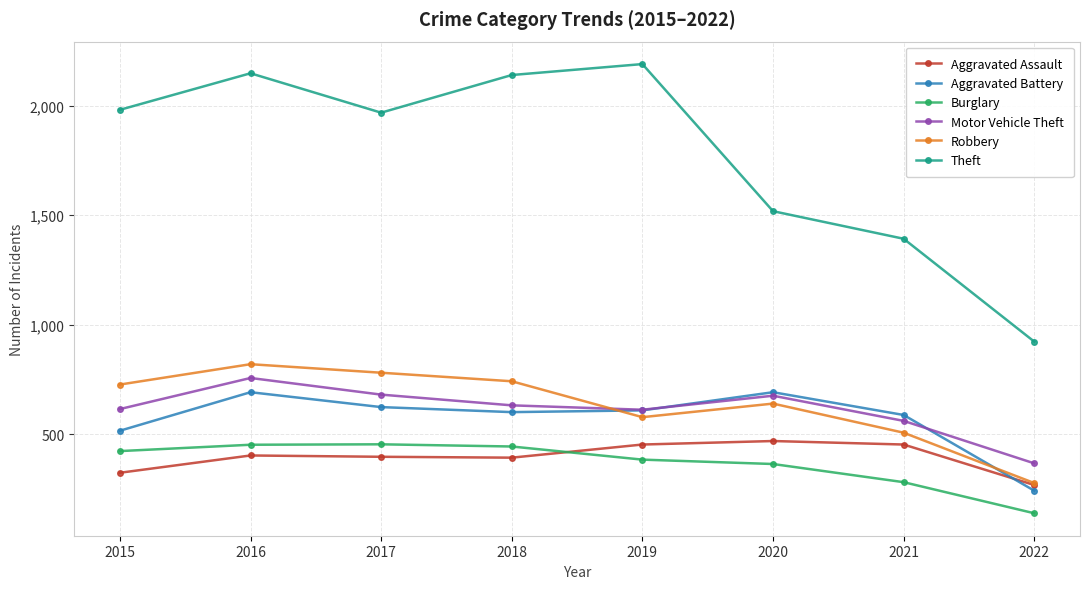

Which series changed the most between 2017 and 2022?

Theft